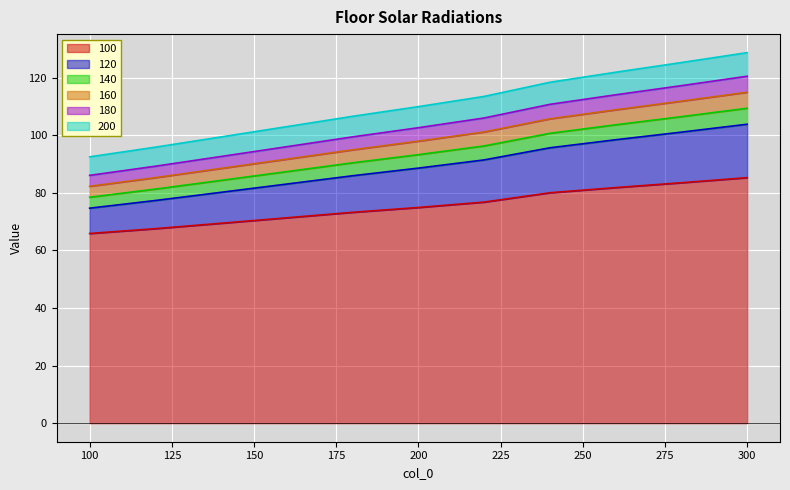

Reading right to left, what are all the values shown in this chart?

100: 85.3	83.5	81.8	80.0	76.8	74.9	73.2	71.3	69.5	67.6	65.9
120: 103.8	101.1	98.5	95.7	91.5	88.6	86.0	83.1	80.2	77.3	74.7
140: 109.4	106.5	103.7	100.7	96.3	93.3	90.5	87.4	84.3	81.3	78.5
160: 115.0	111.9	108.8	105.7	101.2	98.0	95.0	91.7	88.5	85.3	82.3
180: 120.5	117.2	114.1	110.8	106.0	102.6	99.5	96.0	92.6	89.3	86.1
200: 128.7	125.3	121.9	118.4	113.5	110.0	106.6	103.0	99.4	95.9	92.5